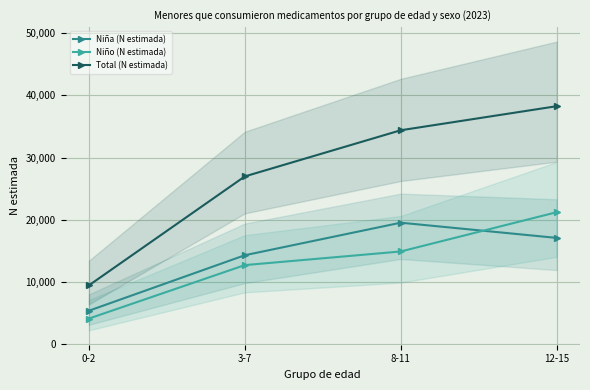

What is the average value of the Niño (N estimada) series?

13213